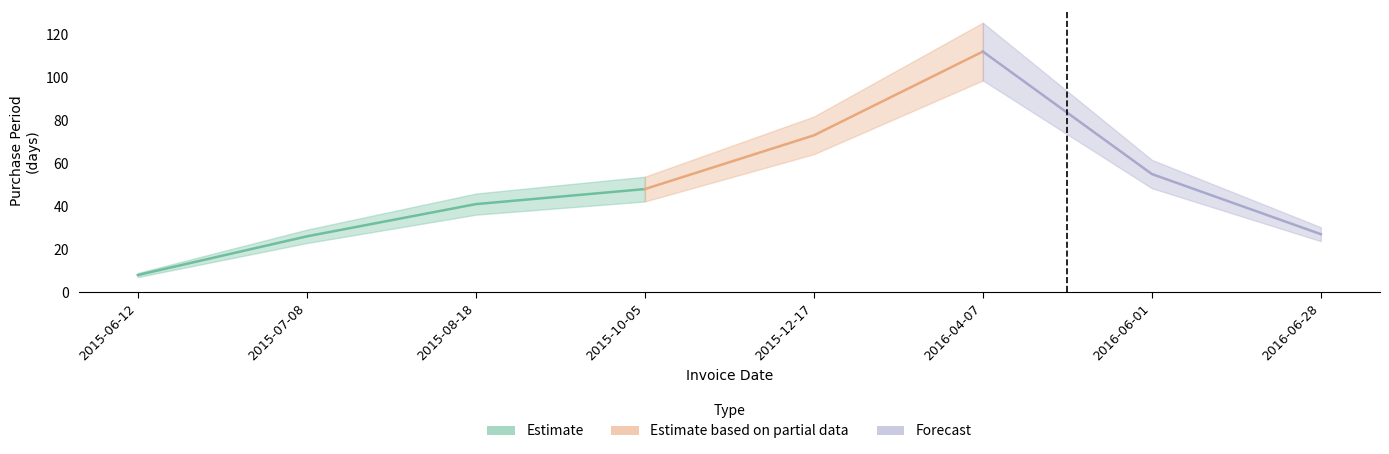

List the labels in order of value, largest first.

2016-04-07, 2015-12-17, 2016-06-01, 2015-10-05, 2015-08-18, 2016-06-28, 2015-07-08, 2015-06-12